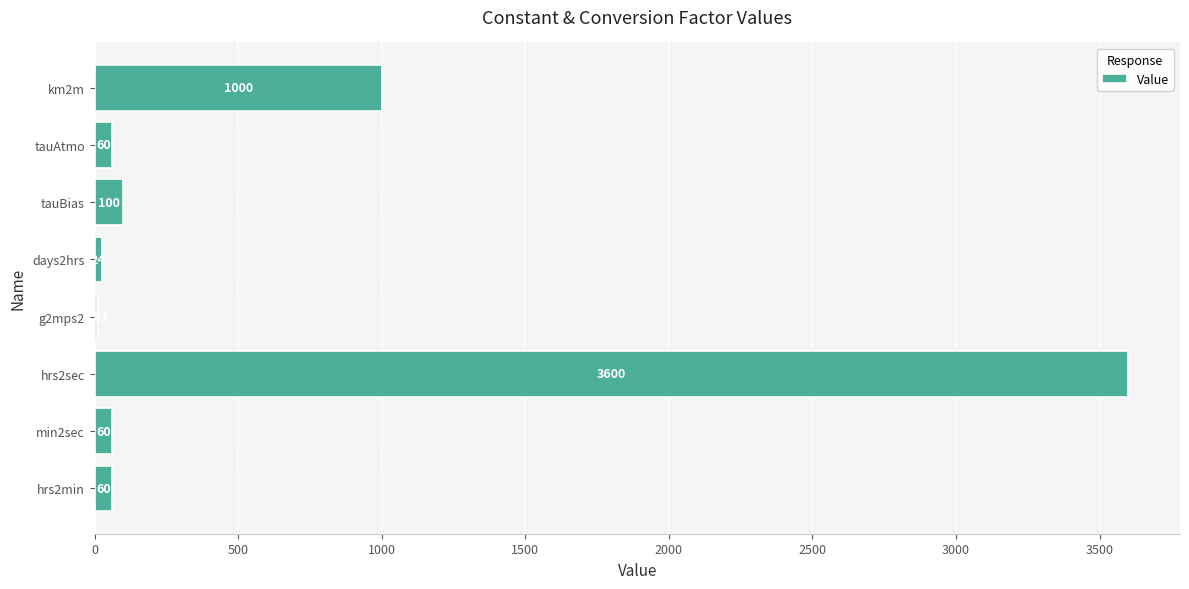

How many distinct data groups are displayed?

1